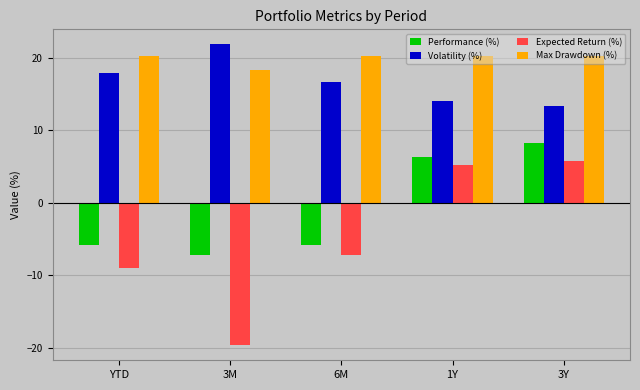

At 6M, list the series in order from smallest to largest.

Expected Return (%), Performance (%), Volatility (%), Max Drawdown (%)